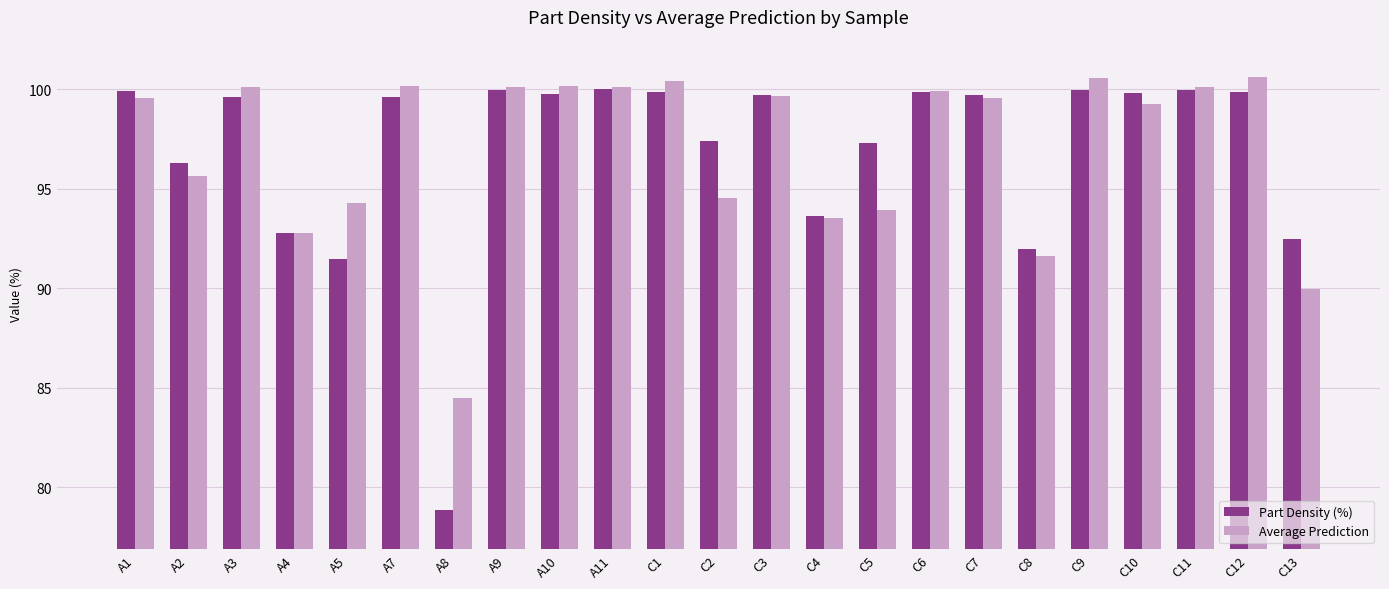

Which series has the widest spread of values?

Part Density (%)